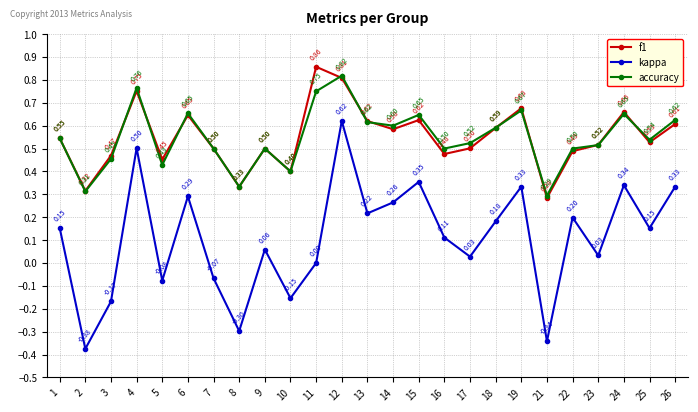

True or false: accuracy and kappa cross at least once.

False